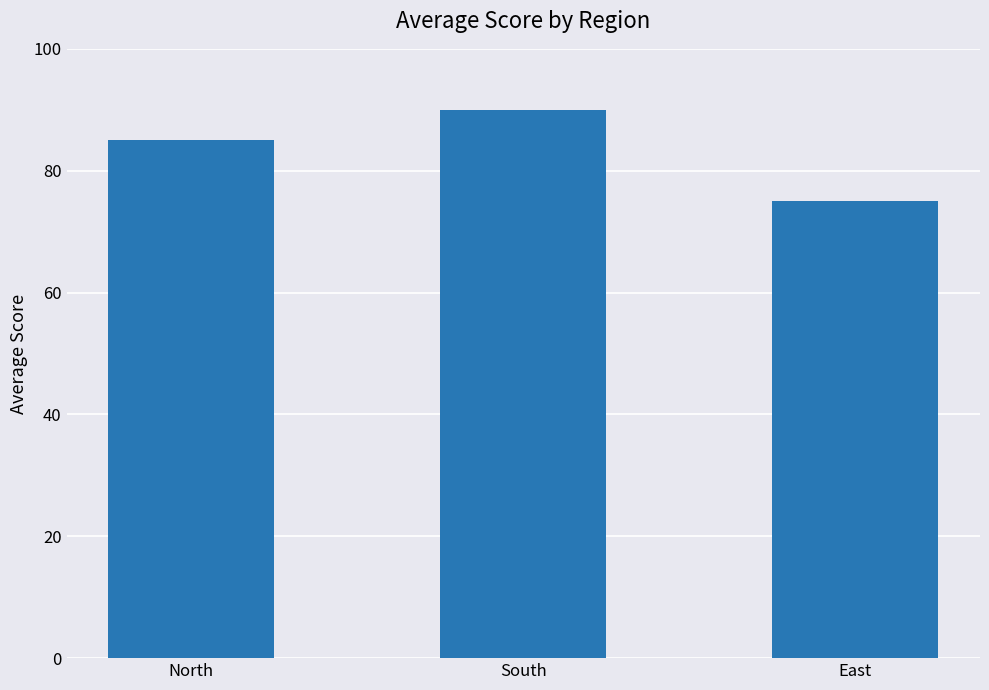

What is the ratio of the value at East to the value at South?

0.8